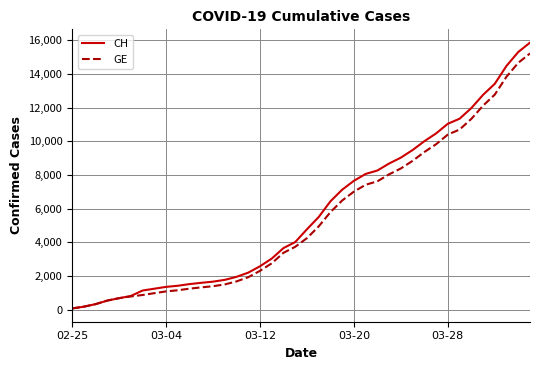

What is the highest value of the GE series?

15219